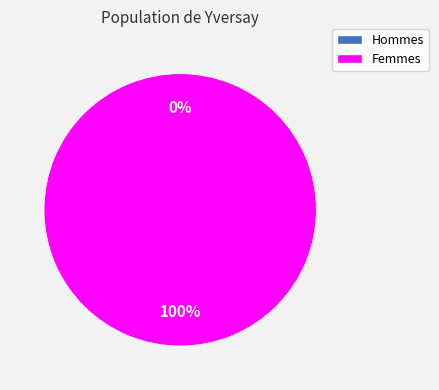

Does any single category account for the majority?

Yes